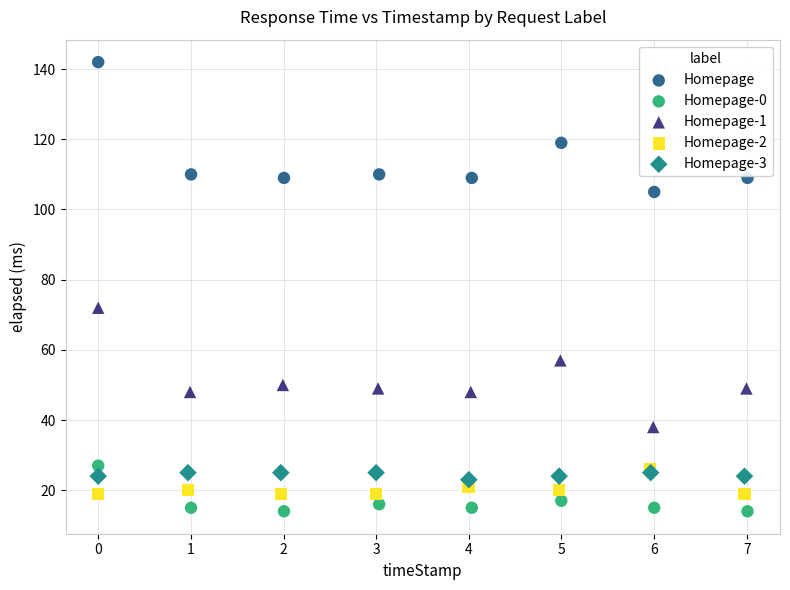

What are all the series names shown in the legend?

Homepage, Homepage-0, Homepage-1, Homepage-2, Homepage-3